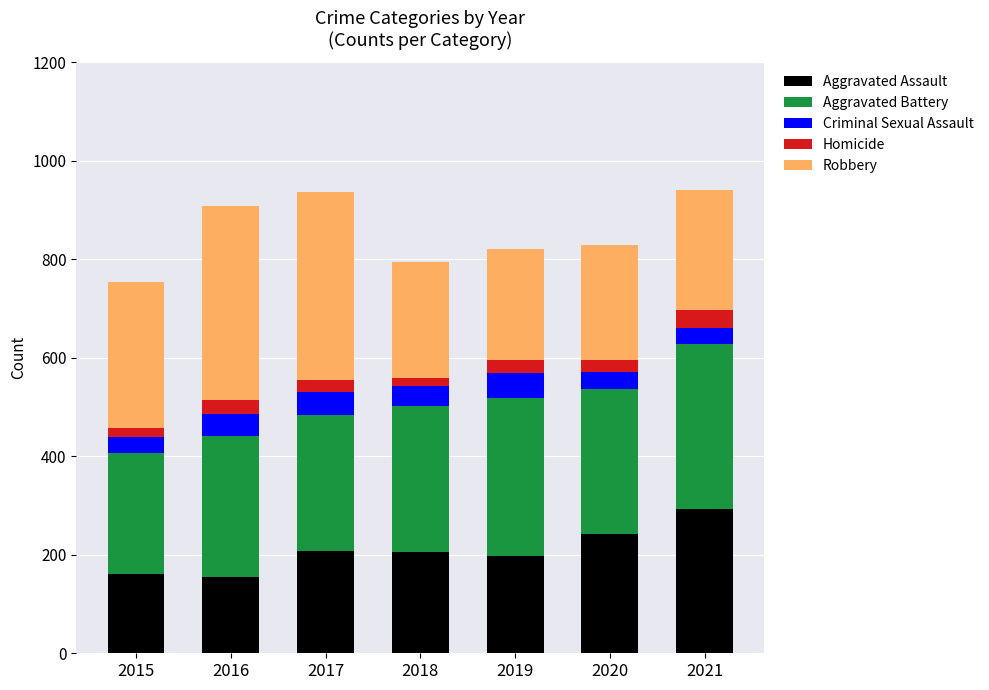

What is the sum of all Aggravated Assault values?

1458